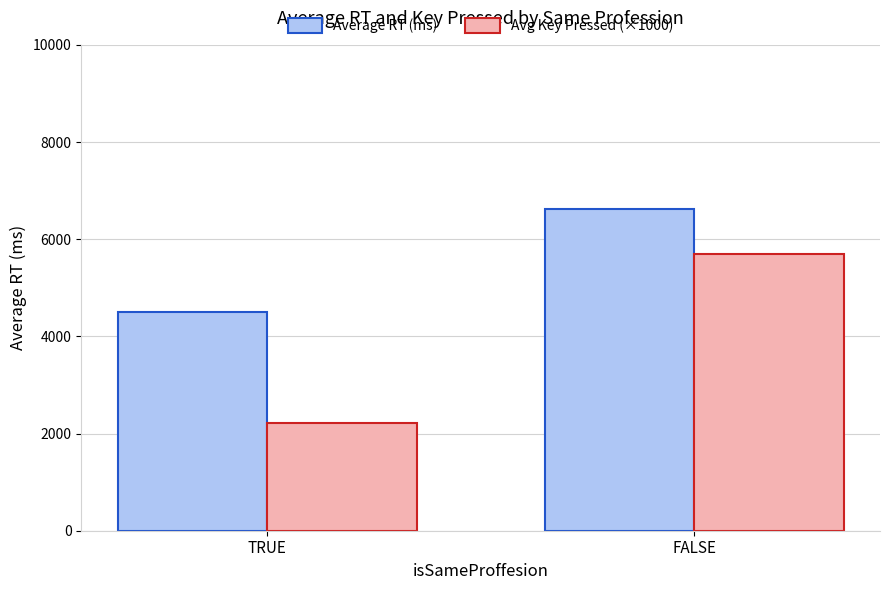

At FALSE, list the series in order from smallest to largest.

Avg Key Pressed (×1000), Average RT (ms)